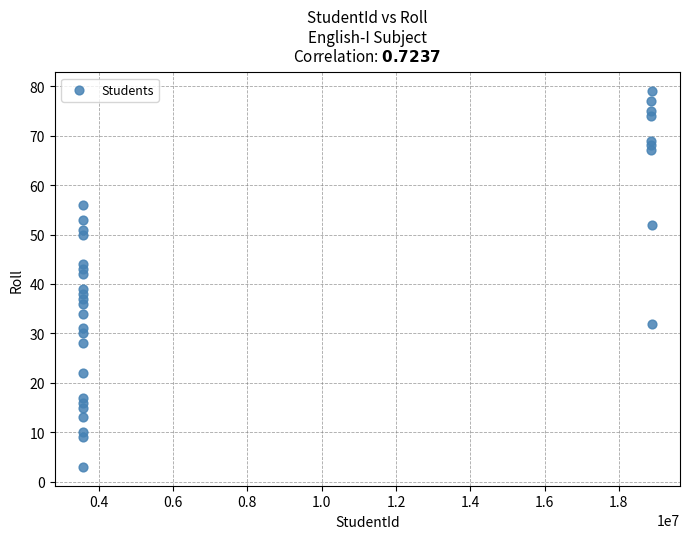

What is the range of Y values (max minus min)?

76